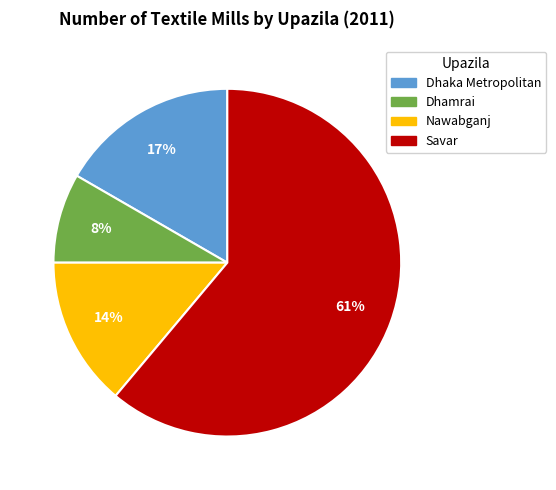

Is there any slice that represents more than half of the pie?

Yes